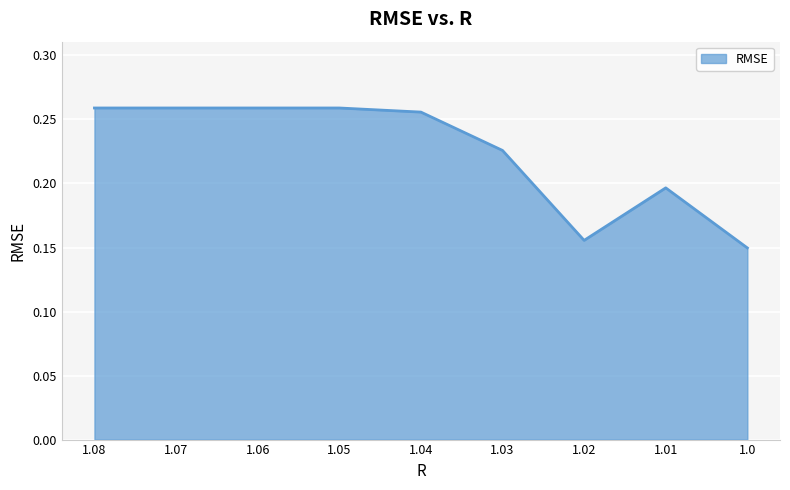

True or false: the data shows 0.1 at 1.07.

False